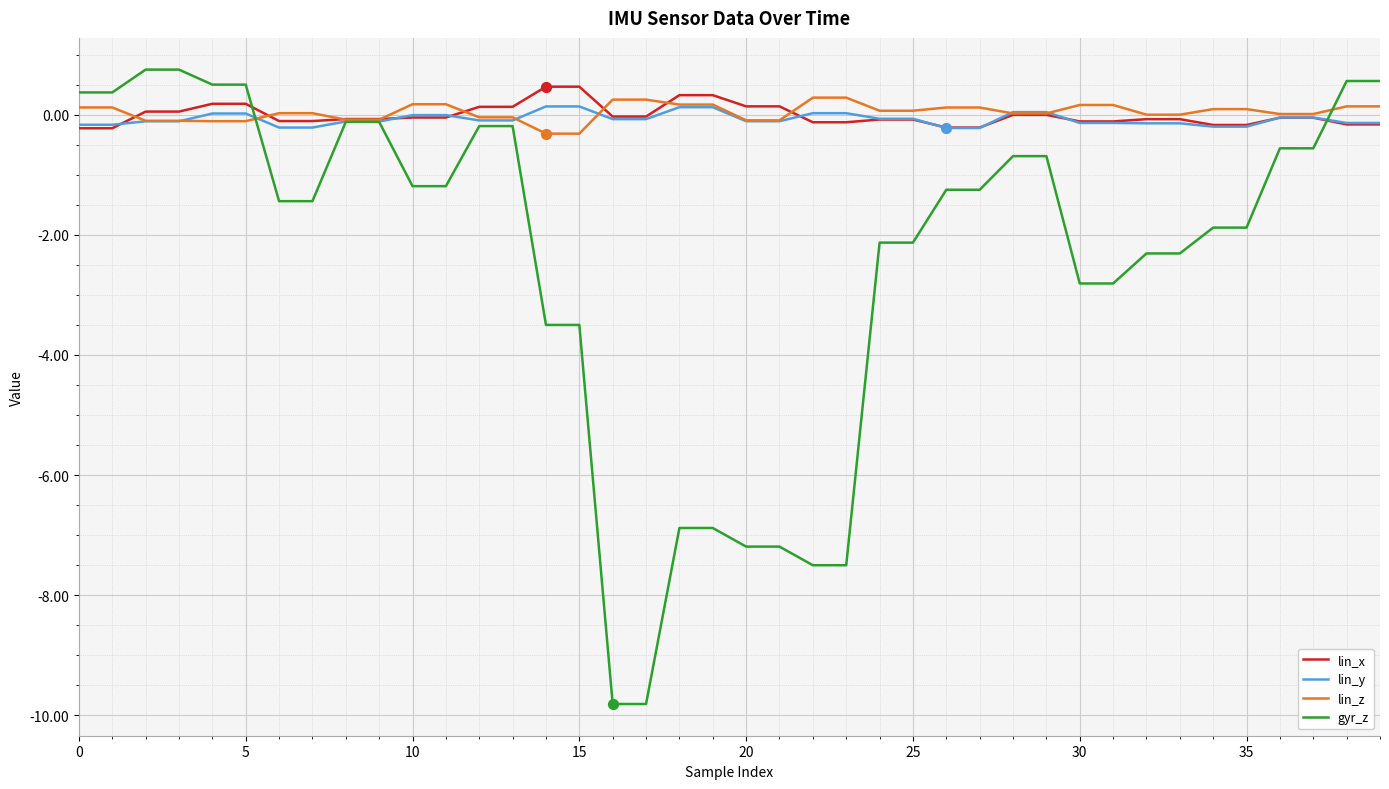

What is the minimum value for lin_z?

-0.3